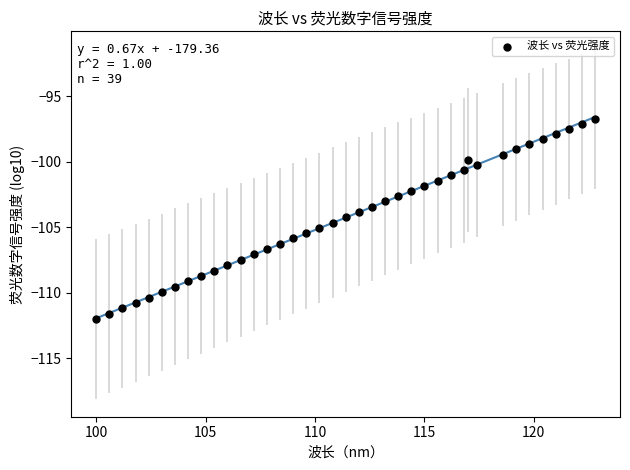

What is the range of Y values (max minus min)?

15.3